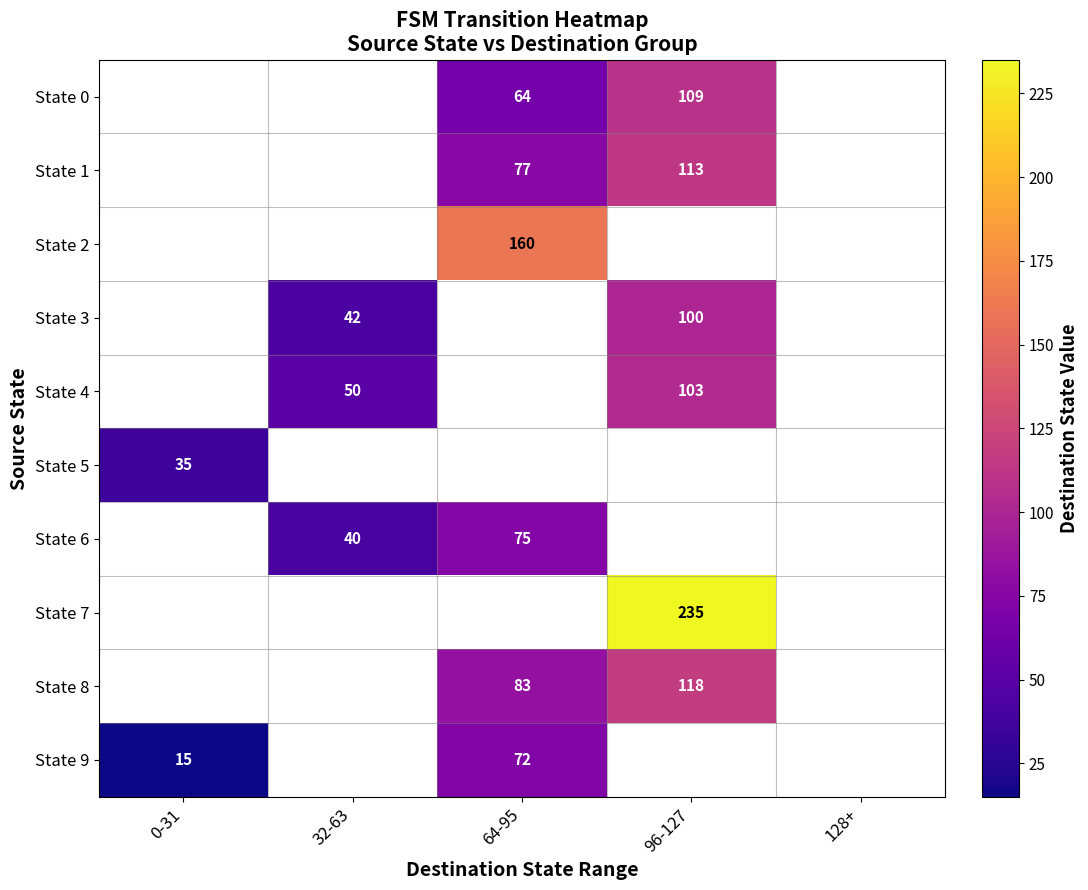

True or false: State 3 has a value of 61 at 32-63.

False